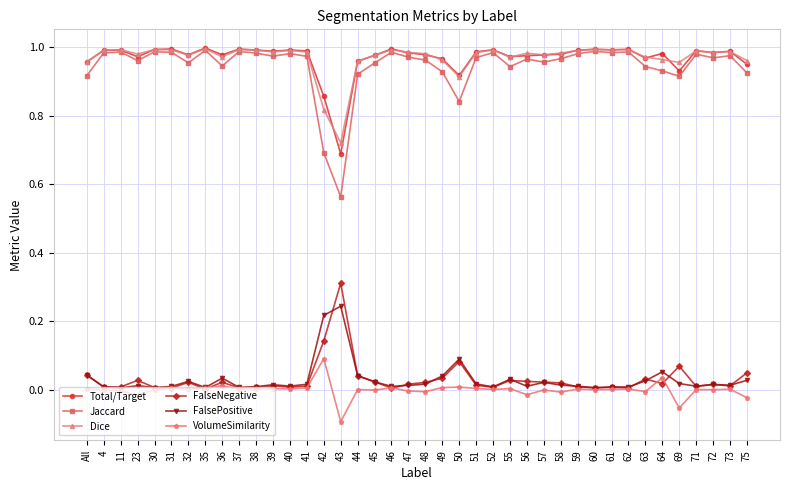

The value of FalsePositive at 57 is 0.0. True or false?

True